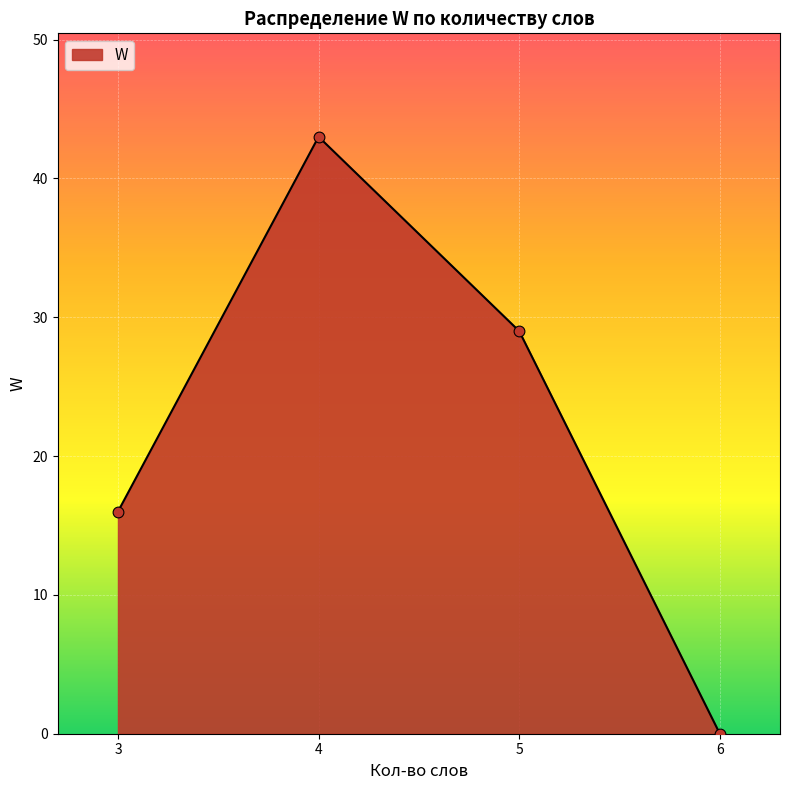

What is the change in value from 3 to 6?

-16